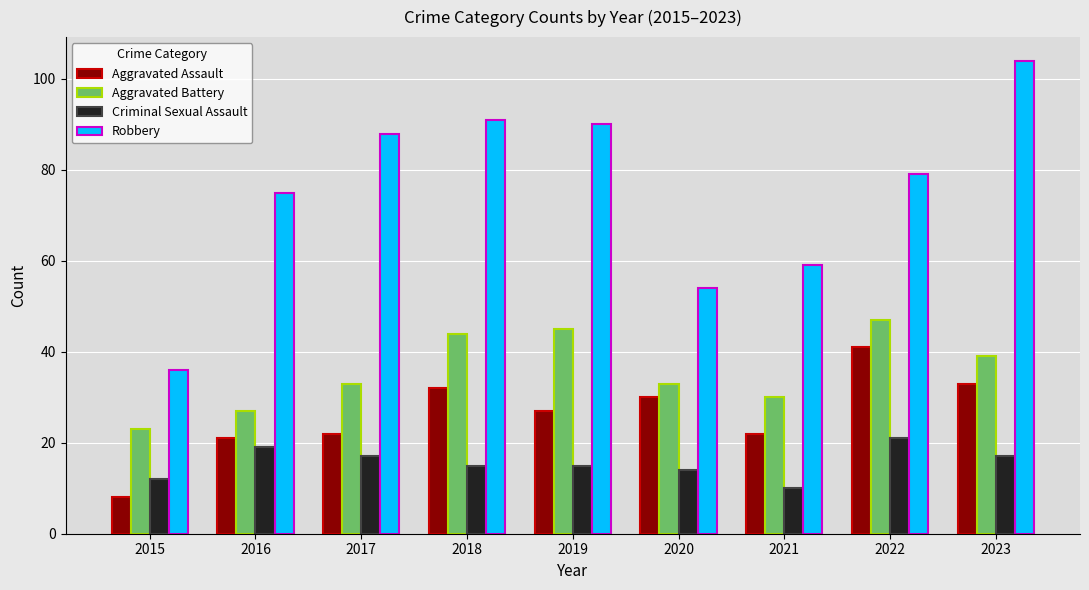

How many distinct data groups are displayed?

4